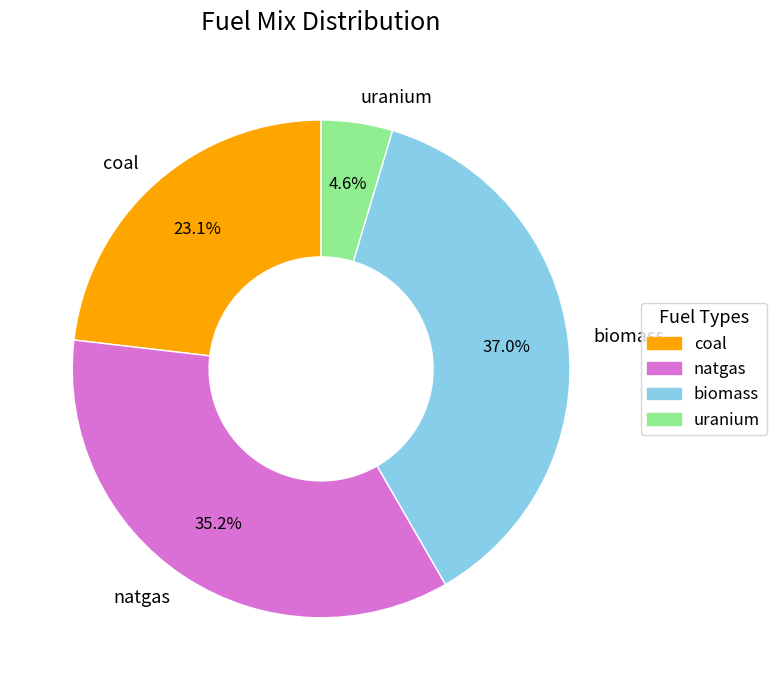

Rank the categories by value from highest to lowest.

biomass, natgas, coal, uranium